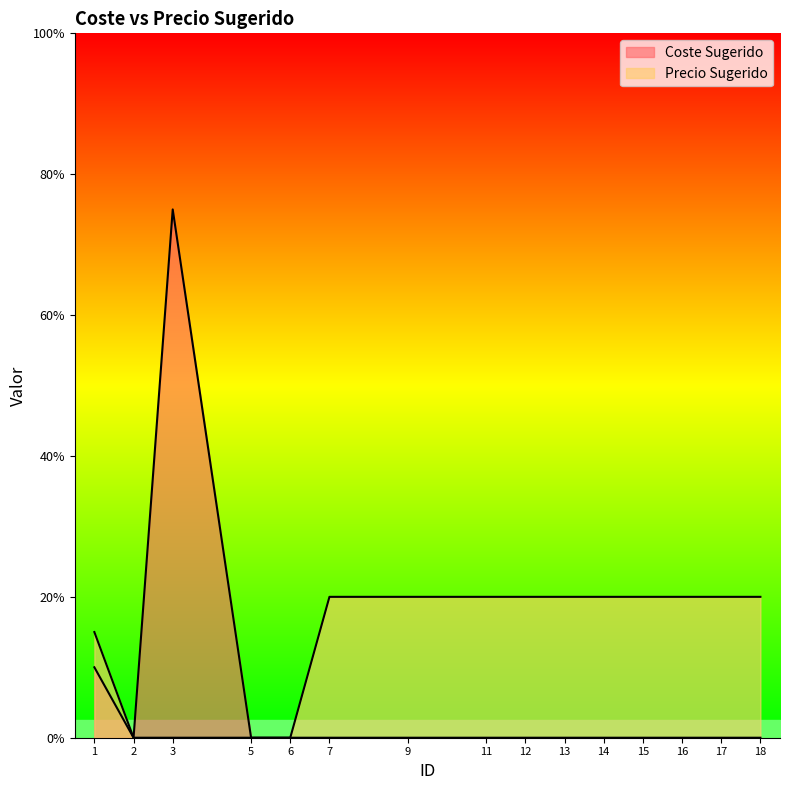

Does the chart display data point markers on the line(s)?

No